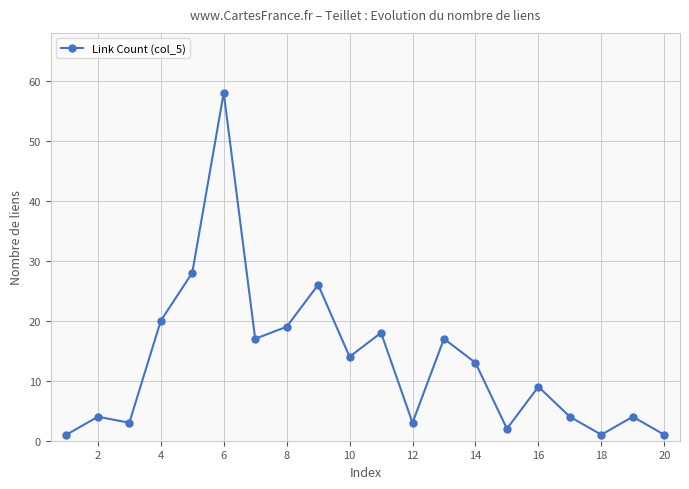

What is the sum of all values?

262